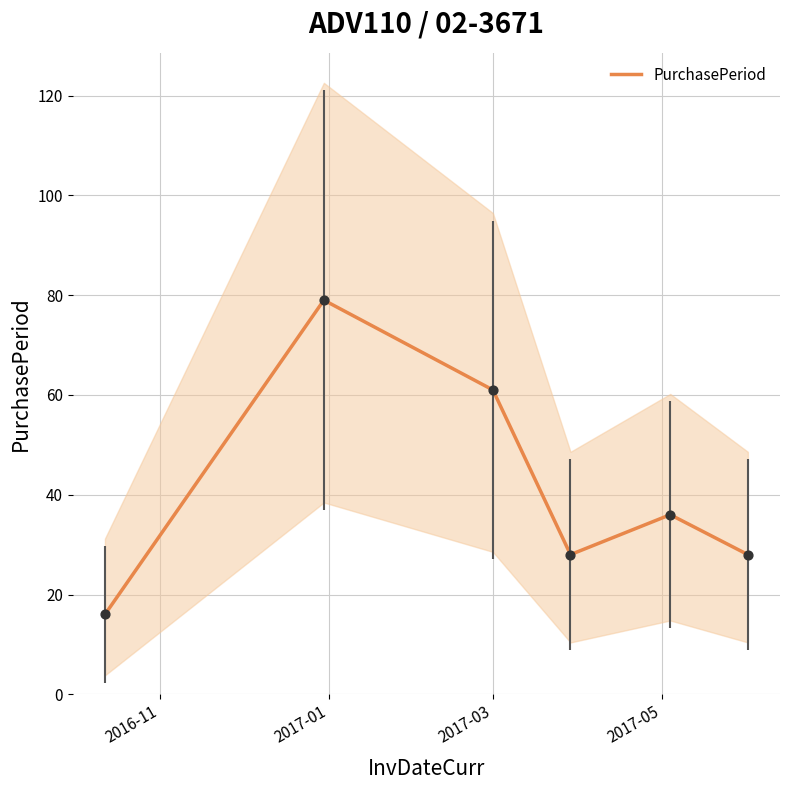

What is the lowest value of the PurchasePeriod series?

16